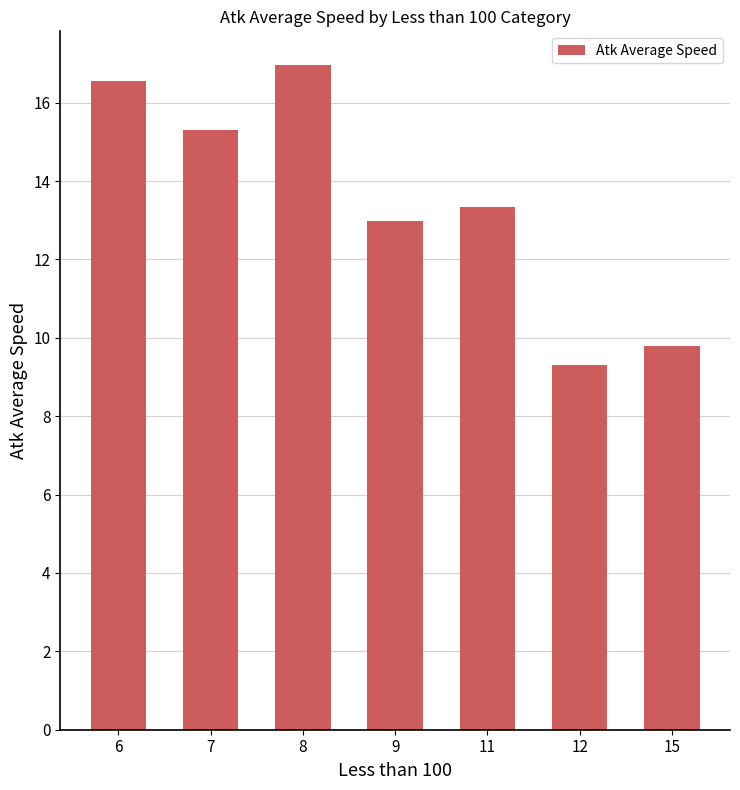

Between 11 and 12, which is larger?

11